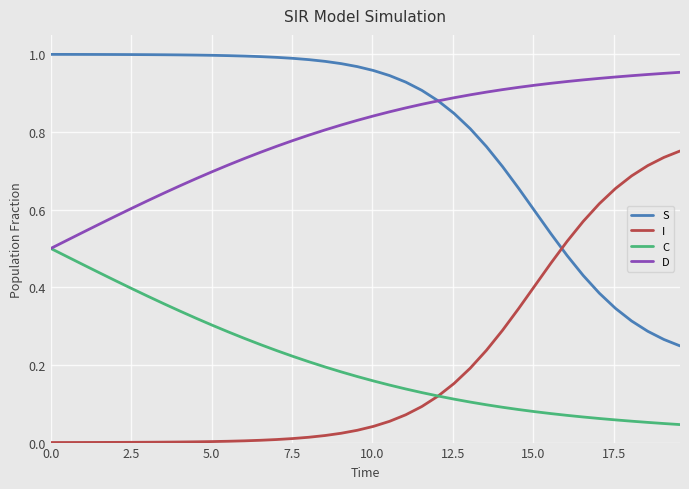

True or false: S and C cross at least once.

False